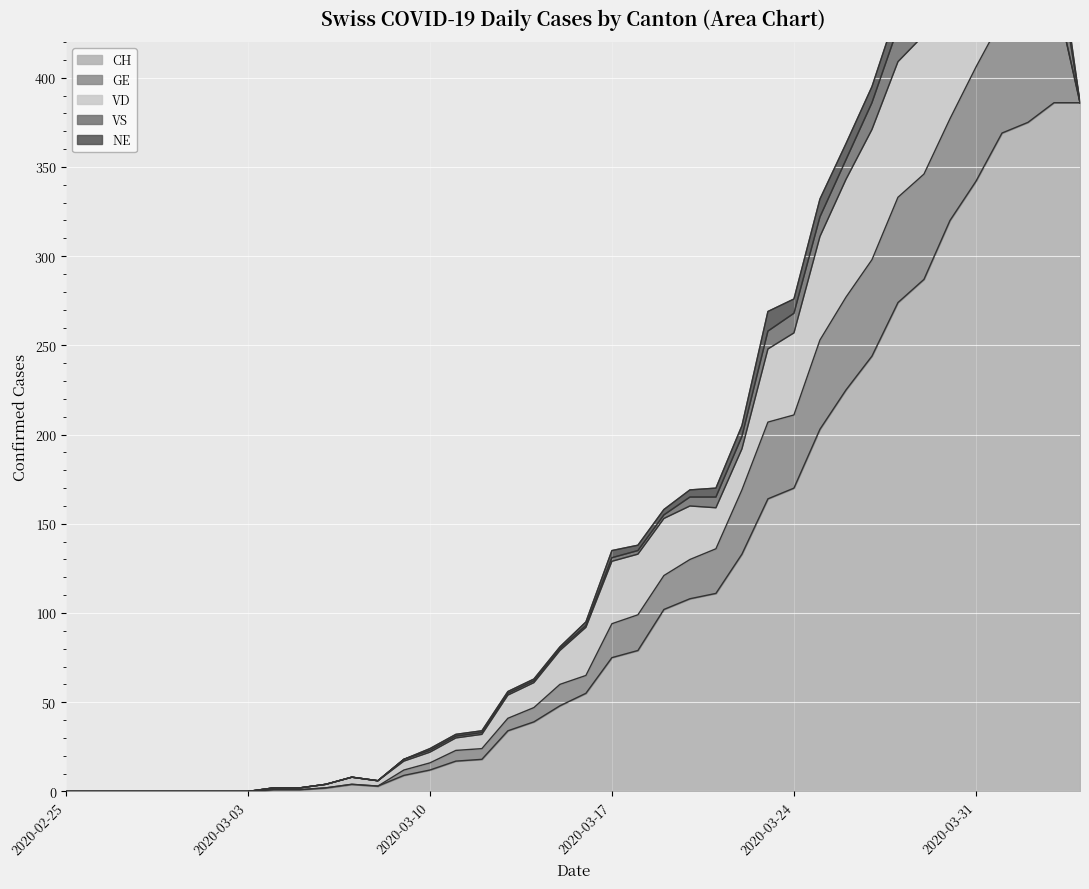

True or false: CH and NE cross at least once.

False